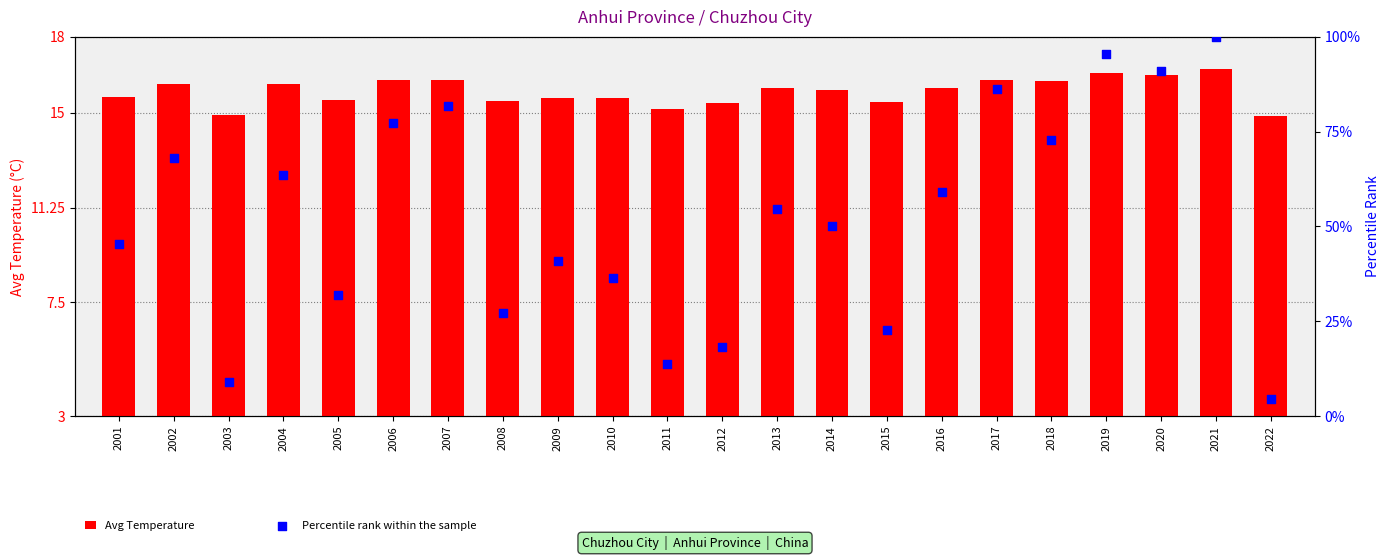

At which category is the sum across all series the highest?

2021